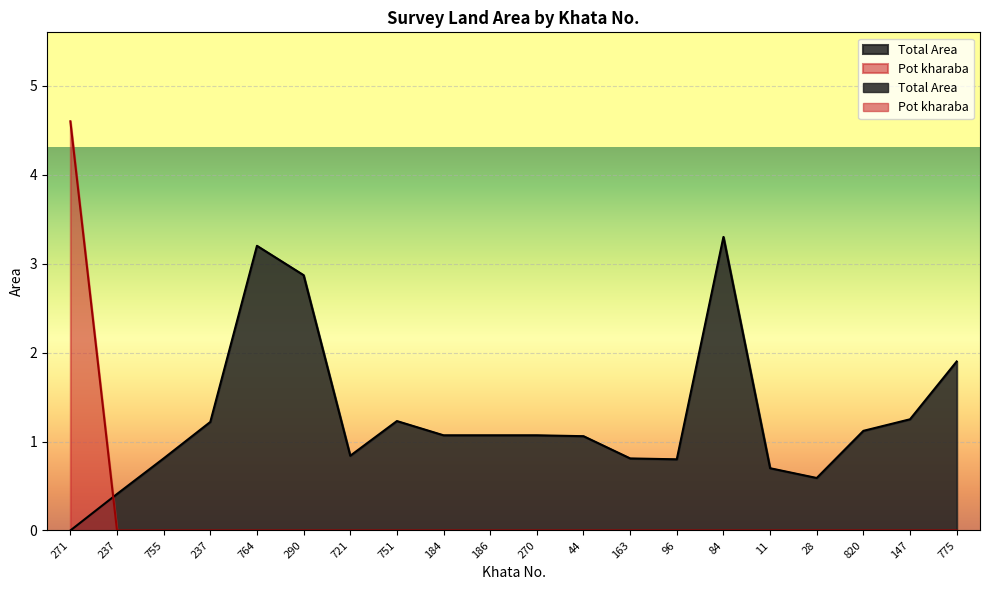

Which series has the widest spread of values?

Pot kharaba